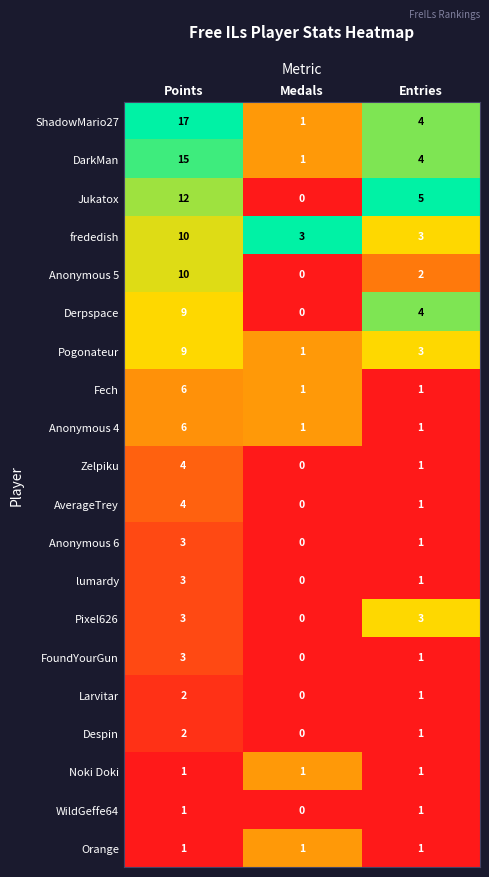

What is the sum of the Jukatox values at Entries and Points?

17